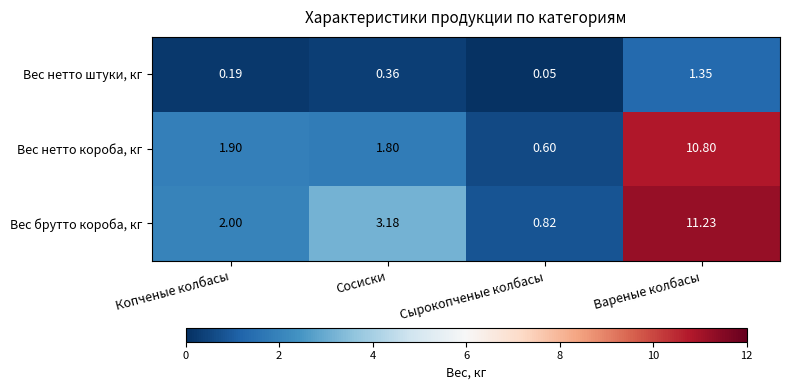

Between Сосиски and Сырокопченые колбасы, which series saw the biggest shift?

Вес брутто короба, кг